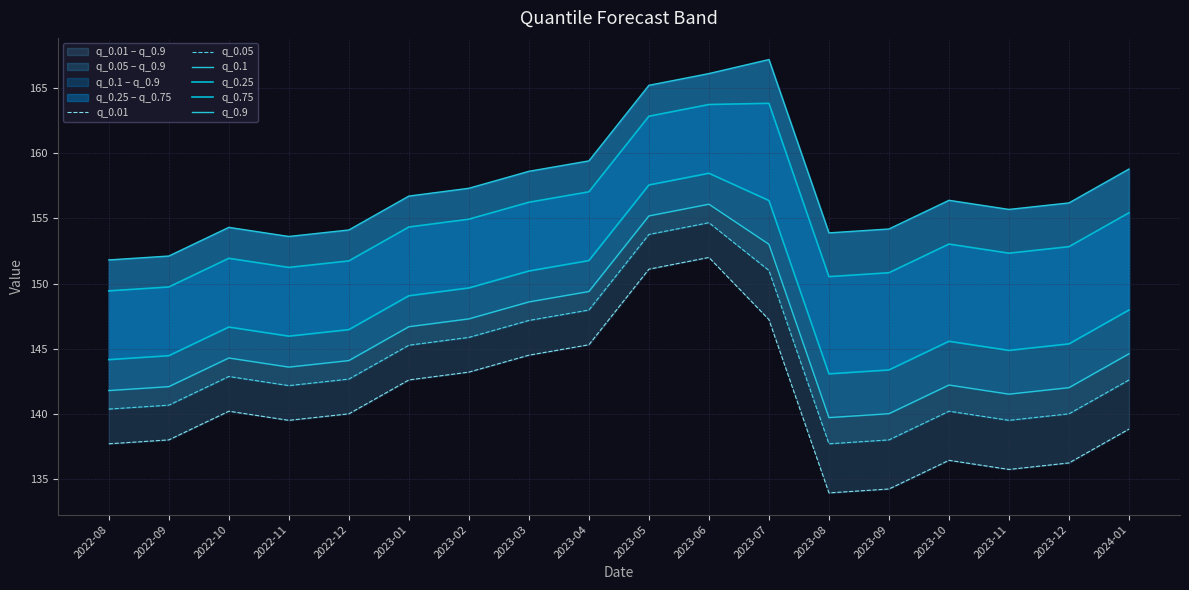

What is the greatest value displayed?

167.2